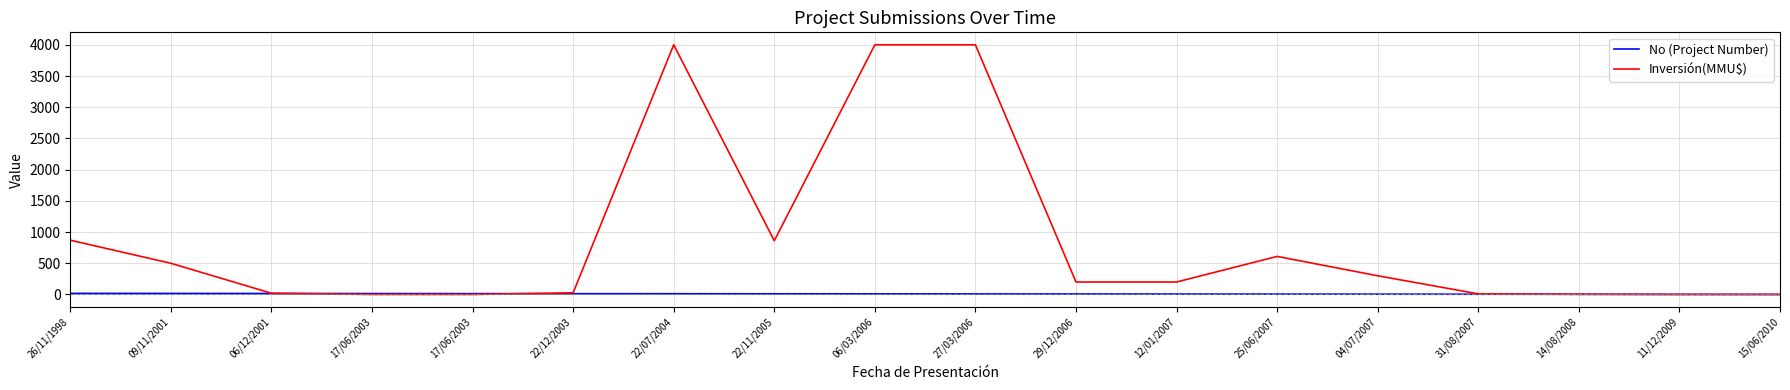

What are all the series names shown in the legend?

No (Project Number), Inversión(MMU$)